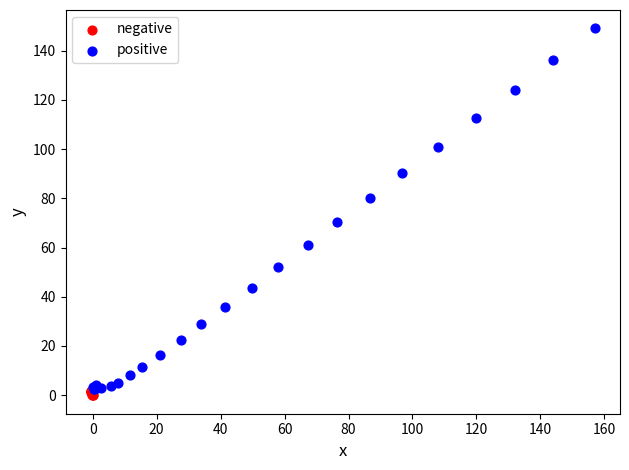

What are all the series names shown in the legend?

negative, positive